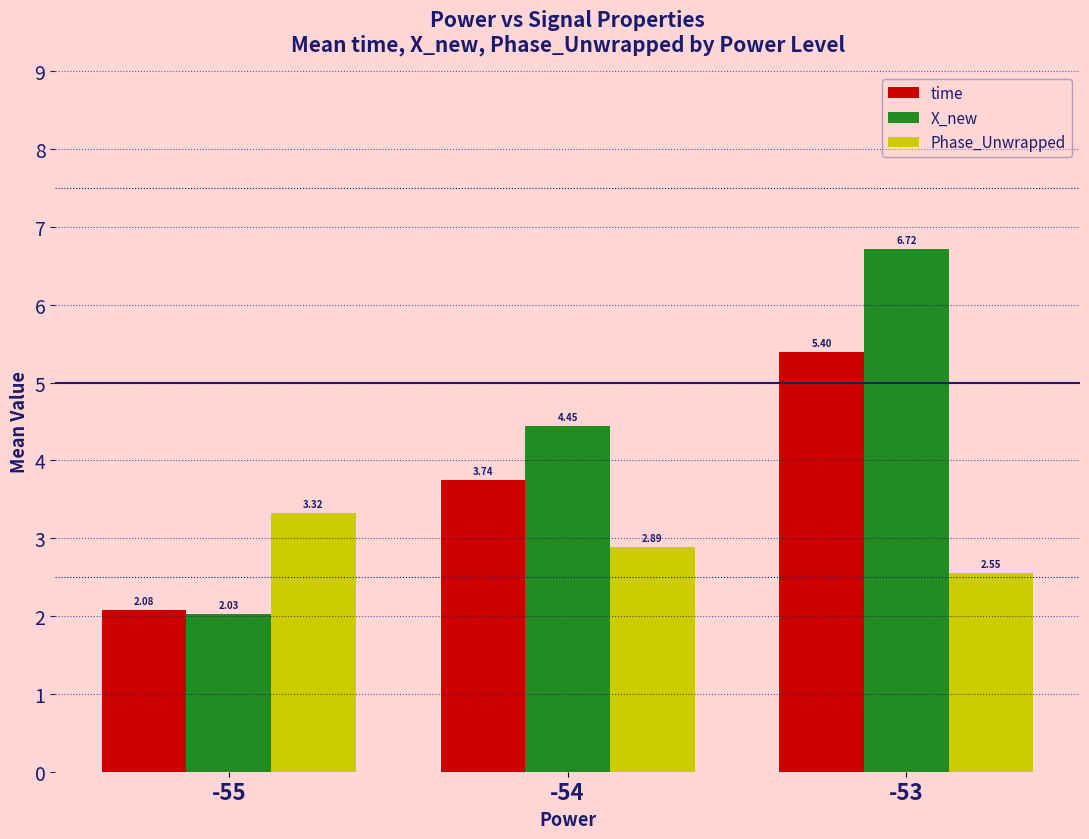

Which series has the largest total across all categories?

X_new